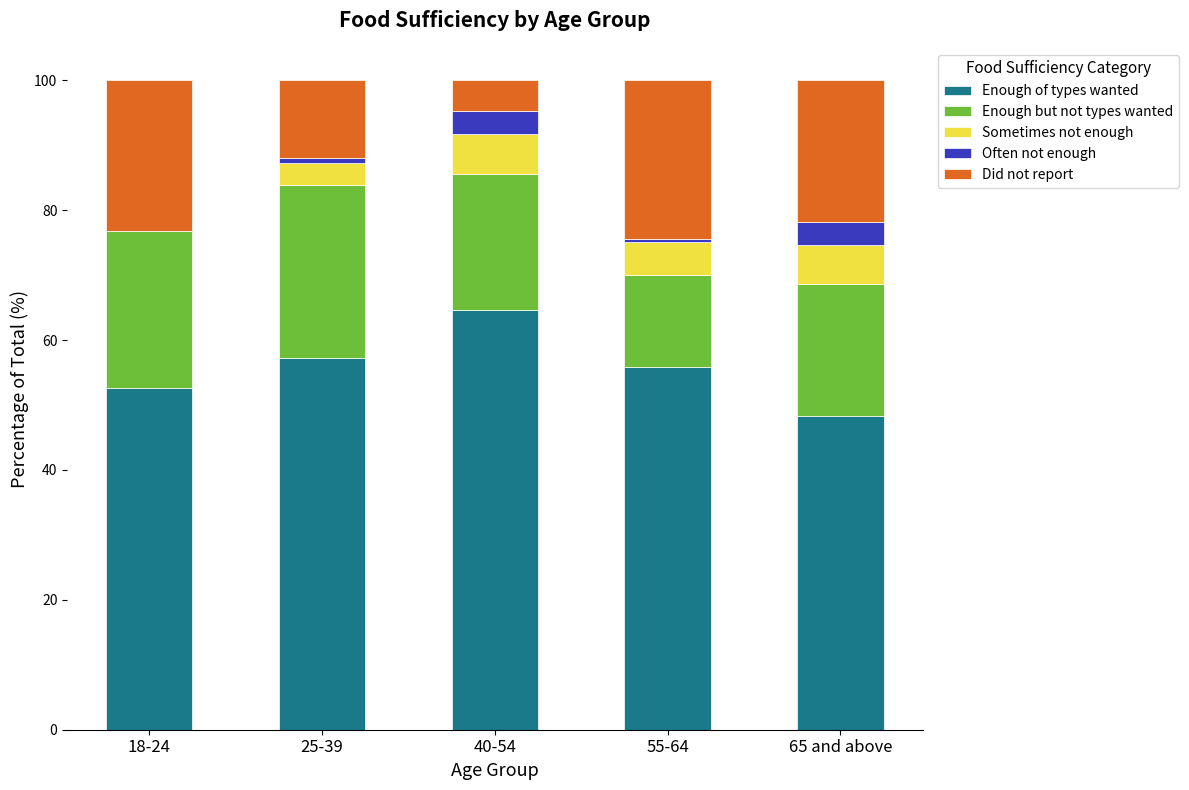

Reading left to right, transcribe the values for Enough of types wanted.

18-24=52.6	25-39=57.2	40-54=64.6	55-64=55.8	65 and above=48.2